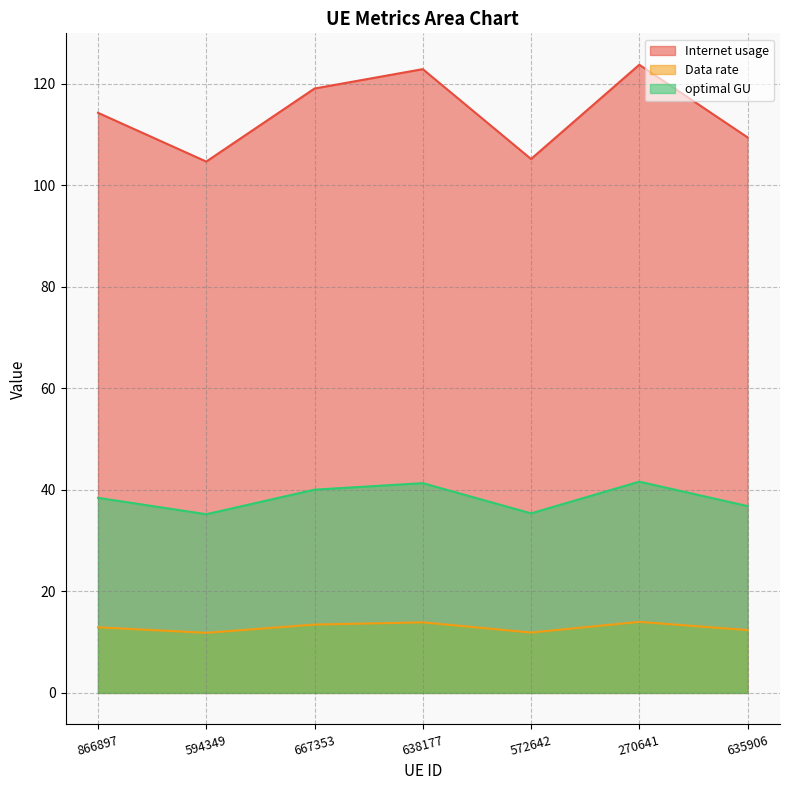

What is the label of the 6th point from the left?

270641